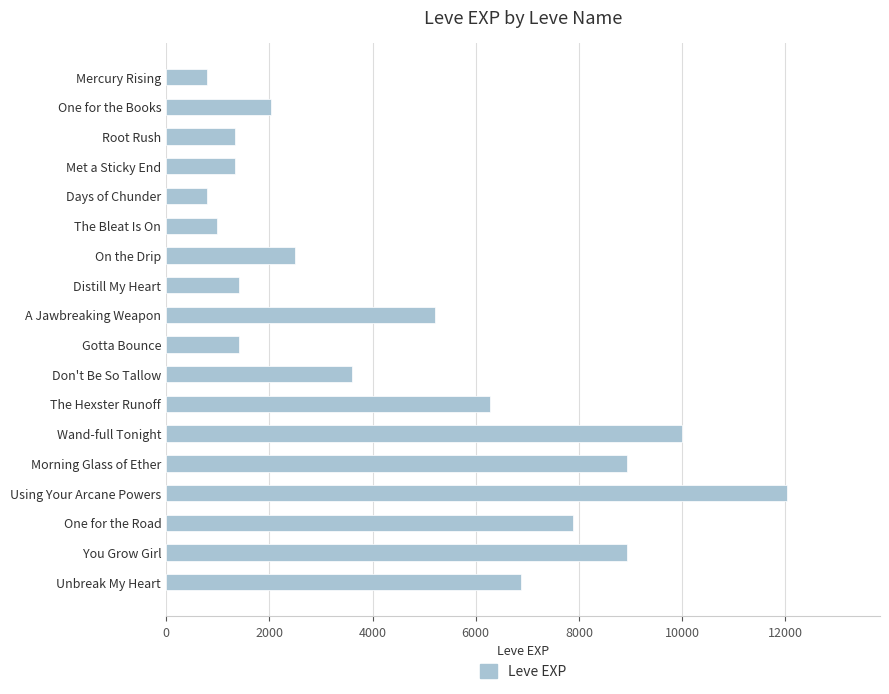

What is the change in value from Don't Be So Tallow to One for the Road?

+4280